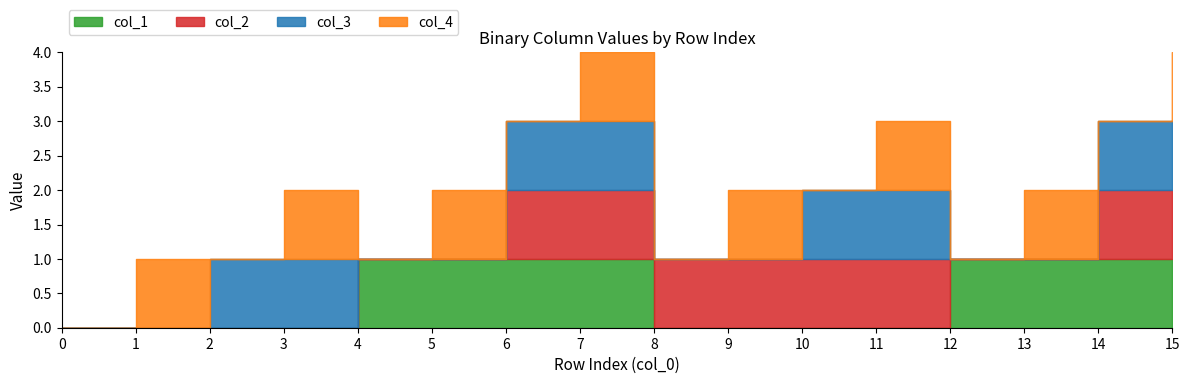

What is the difference between the second highest and second lowest values in the col_2 series?

1